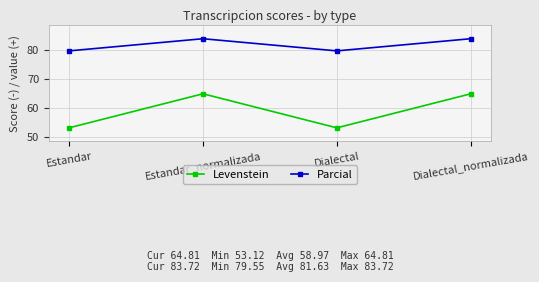

The value of Levenstein at Dialectal is 53.1. True or false?

True